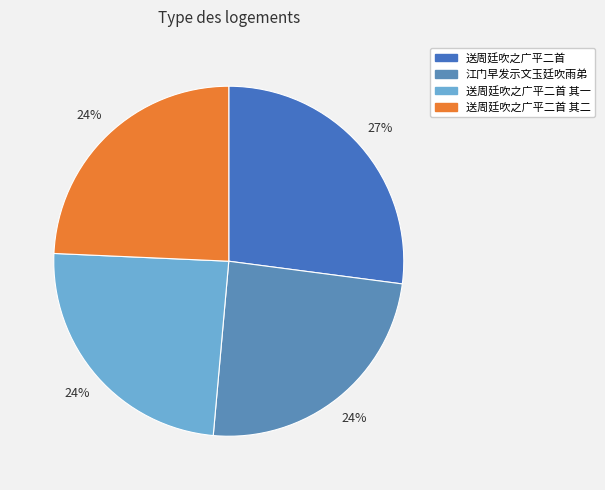

To the nearest percent, what is the average slice percentage?

25%